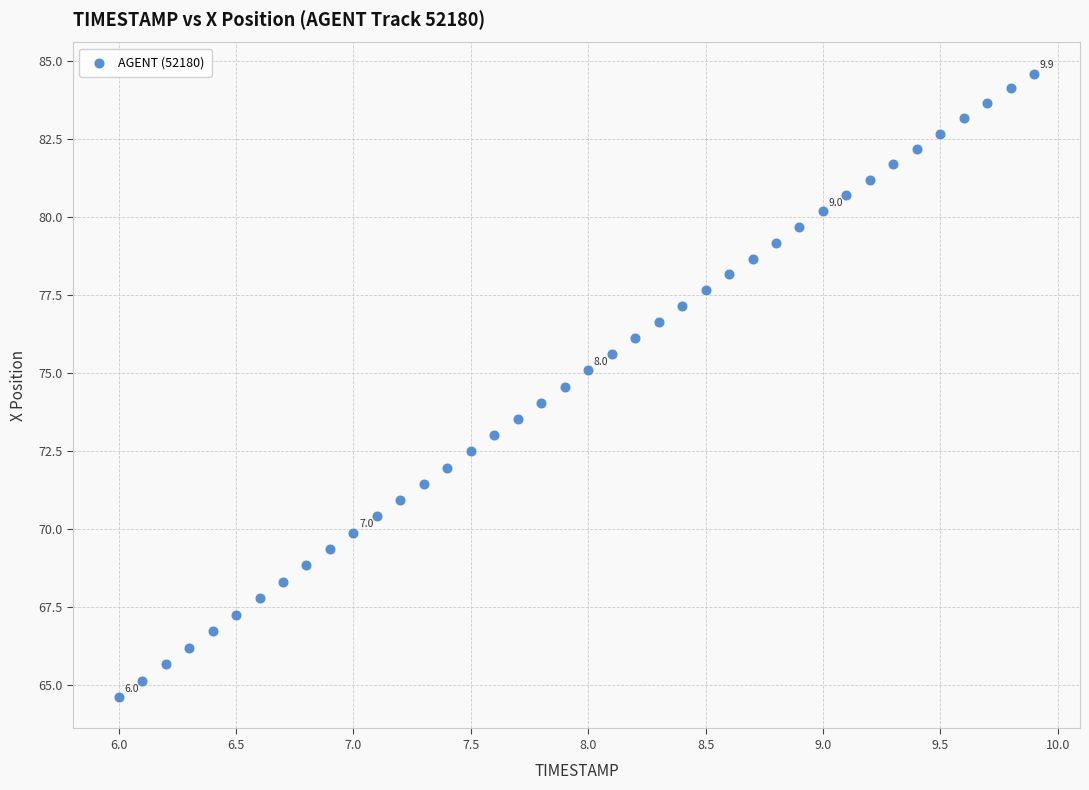

What is the range of Y values (max minus min)?

20.0